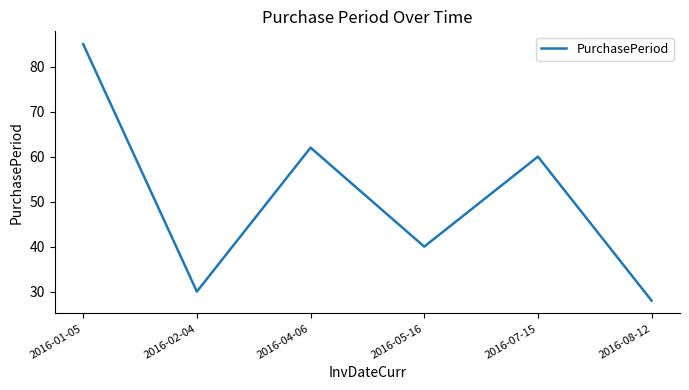

Which label corresponds to the smallest value in the chart?

2016-08-12